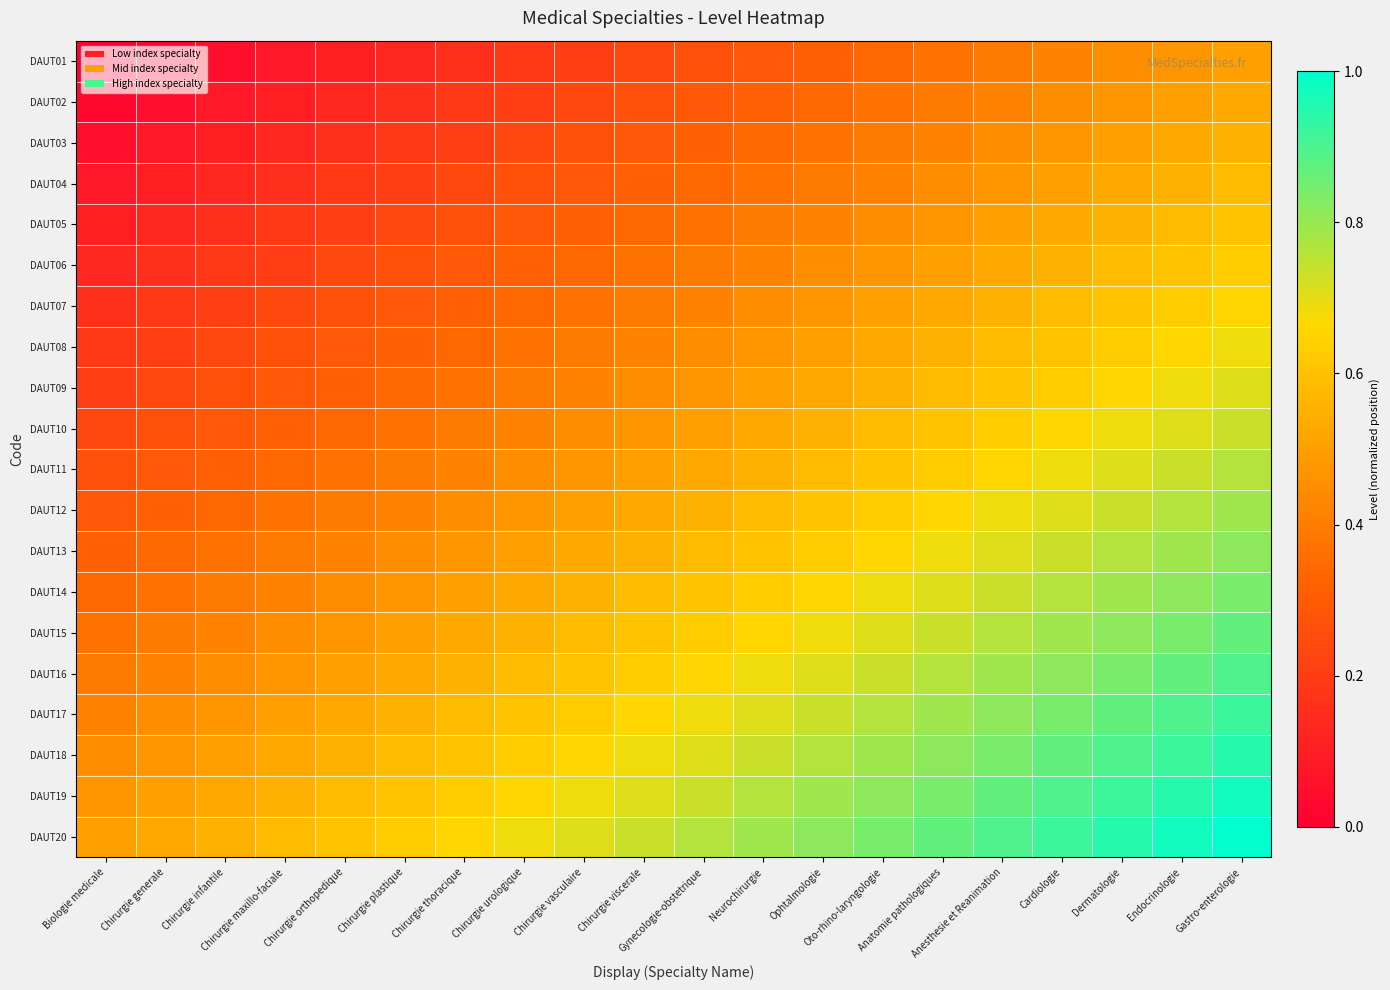

Reading left to right, list all the values displayed in this chart.

DAUT01: Biologie medicale=0.0	Chirurgie generale=0.0	Chirurgie infantile=0.1	Chirurgie maxillo-faciale=0.1	Chirurgie orthopedique=0.1	Chirurgie plastique=0.1	Chirurgie thoracique=0.2	Chirurgie urologique=0.2	Chirurgie vasculaire=0.2	Chirurgie viscerale=0.2	Gynecologie-obstetrique=0.3	Neurochirurgie=0.3	Ophtalmologie=0.3	Oto-rhino-laryngologie=0.3	Anatomie pathologiques=0.4	Anesthesie et Reanimation=0.4	Cardiologie=0.4	Dermatologie=0.4	Endocrinologie=0.5	Gastro-enterologie=0.5
DAUT02: Biologie medicale=0.0	Chirurgie generale=0.1	Chirurgie infantile=0.1	Chirurgie maxillo-faciale=0.1	Chirurgie orthopedique=0.1	Chirurgie plastique=0.2	Chirurgie thoracique=0.2	Chirurgie urologique=0.2	Chirurgie vasculaire=0.2	Chirurgie viscerale=0.3	Gynecologie-obstetrique=0.3	Neurochirurgie=0.3	Ophtalmologie=0.3	Oto-rhino-laryngologie=0.4	Anatomie pathologiques=0.4	Anesthesie et Reanimation=0.4	Cardiologie=0.4	Dermatologie=0.5	Endocrinologie=0.5	Gastro-enterologie=0.5
DAUT03: Biologie medicale=0.1	Chirurgie generale=0.1	Chirurgie infantile=0.1	Chirurgie maxillo-faciale=0.1	Chirurgie orthopedique=0.2	Chirurgie plastique=0.2	Chirurgie thoracique=0.2	Chirurgie urologique=0.2	Chirurgie vasculaire=0.3	Chirurgie viscerale=0.3	Gynecologie-obstetrique=0.3	Neurochirurgie=0.3	Ophtalmologie=0.4	Oto-rhino-laryngologie=0.4	Anatomie pathologiques=0.4	Anesthesie et Reanimation=0.4	Cardiologie=0.5	Dermatologie=0.5	Endocrinologie=0.5	Gastro-enterologie=0.6
DAUT04: Biologie medicale=0.1	Chirurgie generale=0.1	Chirurgie infantile=0.1	Chirurgie maxillo-faciale=0.2	Chirurgie orthopedique=0.2	Chirurgie plastique=0.2	Chirurgie thoracique=0.2	Chirurgie urologique=0.3	Chirurgie vasculaire=0.3	Chirurgie viscerale=0.3	Gynecologie-obstetrique=0.3	Neurochirurgie=0.4	Ophtalmologie=0.4	Oto-rhino-laryngologie=0.4	Anatomie pathologiques=0.4	Anesthesie et Reanimation=0.5	Cardiologie=0.5	Dermatologie=0.5	Endocrinologie=0.6	Gastro-enterologie=0.6
DAUT05: Biologie medicale=0.1	Chirurgie generale=0.1	Chirurgie infantile=0.2	Chirurgie maxillo-faciale=0.2	Chirurgie orthopedique=0.2	Chirurgie plastique=0.2	Chirurgie thoracique=0.3	Chirurgie urologique=0.3	Chirurgie vasculaire=0.3	Chirurgie viscerale=0.3	Gynecologie-obstetrique=0.4	Neurochirurgie=0.4	Ophtalmologie=0.4	Oto-rhino-laryngologie=0.4	Anatomie pathologiques=0.5	Anesthesie et Reanimation=0.5	Cardiologie=0.5	Dermatologie=0.6	Endocrinologie=0.6	Gastro-enterologie=0.6
DAUT06: Biologie medicale=0.1	Chirurgie generale=0.2	Chirurgie infantile=0.2	Chirurgie maxillo-faciale=0.2	Chirurgie orthopedique=0.2	Chirurgie plastique=0.3	Chirurgie thoracique=0.3	Chirurgie urologique=0.3	Chirurgie vasculaire=0.3	Chirurgie viscerale=0.4	Gynecologie-obstetrique=0.4	Neurochirurgie=0.4	Ophtalmologie=0.4	Oto-rhino-laryngologie=0.5	Anatomie pathologiques=0.5	Anesthesie et Reanimation=0.5	Cardiologie=0.6	Dermatologie=0.6	Endocrinologie=0.6	Gastro-enterologie=0.6
DAUT07: Biologie medicale=0.2	Chirurgie generale=0.2	Chirurgie infantile=0.2	Chirurgie maxillo-faciale=0.2	Chirurgie orthopedique=0.3	Chirurgie plastique=0.3	Chirurgie thoracique=0.3	Chirurgie urologique=0.3	Chirurgie vasculaire=0.4	Chirurgie viscerale=0.4	Gynecologie-obstetrique=0.4	Neurochirurgie=0.4	Ophtalmologie=0.5	Oto-rhino-laryngologie=0.5	Anatomie pathologiques=0.5	Anesthesie et Reanimation=0.6	Cardiologie=0.6	Dermatologie=0.6	Endocrinologie=0.6	Gastro-enterologie=0.7
DAUT08: Biologie medicale=0.2	Chirurgie generale=0.2	Chirurgie infantile=0.2	Chirurgie maxillo-faciale=0.3	Chirurgie orthopedique=0.3	Chirurgie plastique=0.3	Chirurgie thoracique=0.3	Chirurgie urologique=0.4	Chirurgie vasculaire=0.4	Chirurgie viscerale=0.4	Gynecologie-obstetrique=0.4	Neurochirurgie=0.5	Ophtalmologie=0.5	Oto-rhino-laryngologie=0.5	Anatomie pathologiques=0.6	Anesthesie et Reanimation=0.6	Cardiologie=0.6	Dermatologie=0.6	Endocrinologie=0.7	Gastro-enterologie=0.7
DAUT09: Biologie medicale=0.2	Chirurgie generale=0.2	Chirurgie infantile=0.3	Chirurgie maxillo-faciale=0.3	Chirurgie orthopedique=0.3	Chirurgie plastique=0.3	Chirurgie thoracique=0.4	Chirurgie urologique=0.4	Chirurgie vasculaire=0.4	Chirurgie viscerale=0.4	Gynecologie-obstetrique=0.5	Neurochirurgie=0.5	Ophtalmologie=0.5	Oto-rhino-laryngologie=0.6	Anatomie pathologiques=0.6	Anesthesie et Reanimation=0.6	Cardiologie=0.6	Dermatologie=0.7	Endocrinologie=0.7	Gastro-enterologie=0.7
DAUT10: Biologie medicale=0.2	Chirurgie generale=0.3	Chirurgie infantile=0.3	Chirurgie maxillo-faciale=0.3	Chirurgie orthopedique=0.3	Chirurgie plastique=0.4	Chirurgie thoracique=0.4	Chirurgie urologique=0.4	Chirurgie vasculaire=0.4	Chirurgie viscerale=0.5	Gynecologie-obstetrique=0.5	Neurochirurgie=0.5	Ophtalmologie=0.6	Oto-rhino-laryngologie=0.6	Anatomie pathologiques=0.6	Anesthesie et Reanimation=0.6	Cardiologie=0.7	Dermatologie=0.7	Endocrinologie=0.7	Gastro-enterologie=0.7
DAUT11: Biologie medicale=0.3	Chirurgie generale=0.3	Chirurgie infantile=0.3	Chirurgie maxillo-faciale=0.3	Chirurgie orthopedique=0.4	Chirurgie plastique=0.4	Chirurgie thoracique=0.4	Chirurgie urologique=0.4	Chirurgie vasculaire=0.5	Chirurgie viscerale=0.5	Gynecologie-obstetrique=0.5	Neurochirurgie=0.6	Ophtalmologie=0.6	Oto-rhino-laryngologie=0.6	Anatomie pathologiques=0.6	Anesthesie et Reanimation=0.7	Cardiologie=0.7	Dermatologie=0.7	Endocrinologie=0.7	Gastro-enterologie=0.8
DAUT12: Biologie medicale=0.3	Chirurgie generale=0.3	Chirurgie infantile=0.3	Chirurgie maxillo-faciale=0.4	Chirurgie orthopedique=0.4	Chirurgie plastique=0.4	Chirurgie thoracique=0.4	Chirurgie urologique=0.5	Chirurgie vasculaire=0.5	Chirurgie viscerale=0.5	Gynecologie-obstetrique=0.6	Neurochirurgie=0.6	Ophtalmologie=0.6	Oto-rhino-laryngologie=0.6	Anatomie pathologiques=0.7	Anesthesie et Reanimation=0.7	Cardiologie=0.7	Dermatologie=0.7	Endocrinologie=0.8	Gastro-enterologie=0.8
DAUT13: Biologie medicale=0.3	Chirurgie generale=0.3	Chirurgie infantile=0.4	Chirurgie maxillo-faciale=0.4	Chirurgie orthopedique=0.4	Chirurgie plastique=0.4	Chirurgie thoracique=0.5	Chirurgie urologique=0.5	Chirurgie vasculaire=0.5	Chirurgie viscerale=0.6	Gynecologie-obstetrique=0.6	Neurochirurgie=0.6	Ophtalmologie=0.6	Oto-rhino-laryngologie=0.7	Anatomie pathologiques=0.7	Anesthesie et Reanimation=0.7	Cardiologie=0.7	Dermatologie=0.8	Endocrinologie=0.8	Gastro-enterologie=0.8
DAUT14: Biologie medicale=0.3	Chirurgie generale=0.4	Chirurgie infantile=0.4	Chirurgie maxillo-faciale=0.4	Chirurgie orthopedique=0.4	Chirurgie plastique=0.5	Chirurgie thoracique=0.5	Chirurgie urologique=0.5	Chirurgie vasculaire=0.6	Chirurgie viscerale=0.6	Gynecologie-obstetrique=0.6	Neurochirurgie=0.6	Ophtalmologie=0.7	Oto-rhino-laryngologie=0.7	Anatomie pathologiques=0.7	Anesthesie et Reanimation=0.7	Cardiologie=0.8	Dermatologie=0.8	Endocrinologie=0.8	Gastro-enterologie=0.8
DAUT15: Biologie medicale=0.4	Chirurgie generale=0.4	Chirurgie infantile=0.4	Chirurgie maxillo-faciale=0.4	Chirurgie orthopedique=0.5	Chirurgie plastique=0.5	Chirurgie thoracique=0.5	Chirurgie urologique=0.6	Chirurgie vasculaire=0.6	Chirurgie viscerale=0.6	Gynecologie-obstetrique=0.6	Neurochirurgie=0.7	Ophtalmologie=0.7	Oto-rhino-laryngologie=0.7	Anatomie pathologiques=0.7	Anesthesie et Reanimation=0.8	Cardiologie=0.8	Dermatologie=0.8	Endocrinologie=0.8	Gastro-enterologie=0.9
DAUT16: Biologie medicale=0.4	Chirurgie generale=0.4	Chirurgie infantile=0.4	Chirurgie maxillo-faciale=0.5	Chirurgie orthopedique=0.5	Chirurgie plastique=0.5	Chirurgie thoracique=0.6	Chirurgie urologique=0.6	Chirurgie vasculaire=0.6	Chirurgie viscerale=0.6	Gynecologie-obstetrique=0.7	Neurochirurgie=0.7	Ophtalmologie=0.7	Oto-rhino-laryngologie=0.7	Anatomie pathologiques=0.8	Anesthesie et Reanimation=0.8	Cardiologie=0.8	Dermatologie=0.8	Endocrinologie=0.9	Gastro-enterologie=0.9
DAUT17: Biologie medicale=0.4	Chirurgie generale=0.4	Chirurgie infantile=0.5	Chirurgie maxillo-faciale=0.5	Chirurgie orthopedique=0.5	Chirurgie plastique=0.6	Chirurgie thoracique=0.6	Chirurgie urologique=0.6	Chirurgie vasculaire=0.6	Chirurgie viscerale=0.7	Gynecologie-obstetrique=0.7	Neurochirurgie=0.7	Ophtalmologie=0.7	Oto-rhino-laryngologie=0.8	Anatomie pathologiques=0.8	Anesthesie et Reanimation=0.8	Cardiologie=0.8	Dermatologie=0.9	Endocrinologie=0.9	Gastro-enterologie=0.9
DAUT18: Biologie medicale=0.4	Chirurgie generale=0.5	Chirurgie infantile=0.5	Chirurgie maxillo-faciale=0.5	Chirurgie orthopedique=0.6	Chirurgie plastique=0.6	Chirurgie thoracique=0.6	Chirurgie urologique=0.6	Chirurgie vasculaire=0.7	Chirurgie viscerale=0.7	Gynecologie-obstetrique=0.7	Neurochirurgie=0.7	Ophtalmologie=0.8	Oto-rhino-laryngologie=0.8	Anatomie pathologiques=0.8	Anesthesie et Reanimation=0.8	Cardiologie=0.9	Dermatologie=0.9	Endocrinologie=0.9	Gastro-enterologie=0.9
DAUT19: Biologie medicale=0.5	Chirurgie generale=0.5	Chirurgie infantile=0.5	Chirurgie maxillo-faciale=0.6	Chirurgie orthopedique=0.6	Chirurgie plastique=0.6	Chirurgie thoracique=0.6	Chirurgie urologique=0.7	Chirurgie vasculaire=0.7	Chirurgie viscerale=0.7	Gynecologie-obstetrique=0.7	Neurochirurgie=0.8	Ophtalmologie=0.8	Oto-rhino-laryngologie=0.8	Anatomie pathologiques=0.8	Anesthesie et Reanimation=0.9	Cardiologie=0.9	Dermatologie=0.9	Endocrinologie=0.9	Gastro-enterologie=1.0
DAUT20: Biologie medicale=0.5	Chirurgie generale=0.5	Chirurgie infantile=0.6	Chirurgie maxillo-faciale=0.6	Chirurgie orthopedique=0.6	Chirurgie plastique=0.6	Chirurgie thoracique=0.7	Chirurgie urologique=0.7	Chirurgie vasculaire=0.7	Chirurgie viscerale=0.7	Gynecologie-obstetrique=0.8	Neurochirurgie=0.8	Ophtalmologie=0.8	Oto-rhino-laryngologie=0.8	Anatomie pathologiques=0.9	Anesthesie et Reanimation=0.9	Cardiologie=0.9	Dermatologie=0.9	Endocrinologie=1.0	Gastro-enterologie=1.0